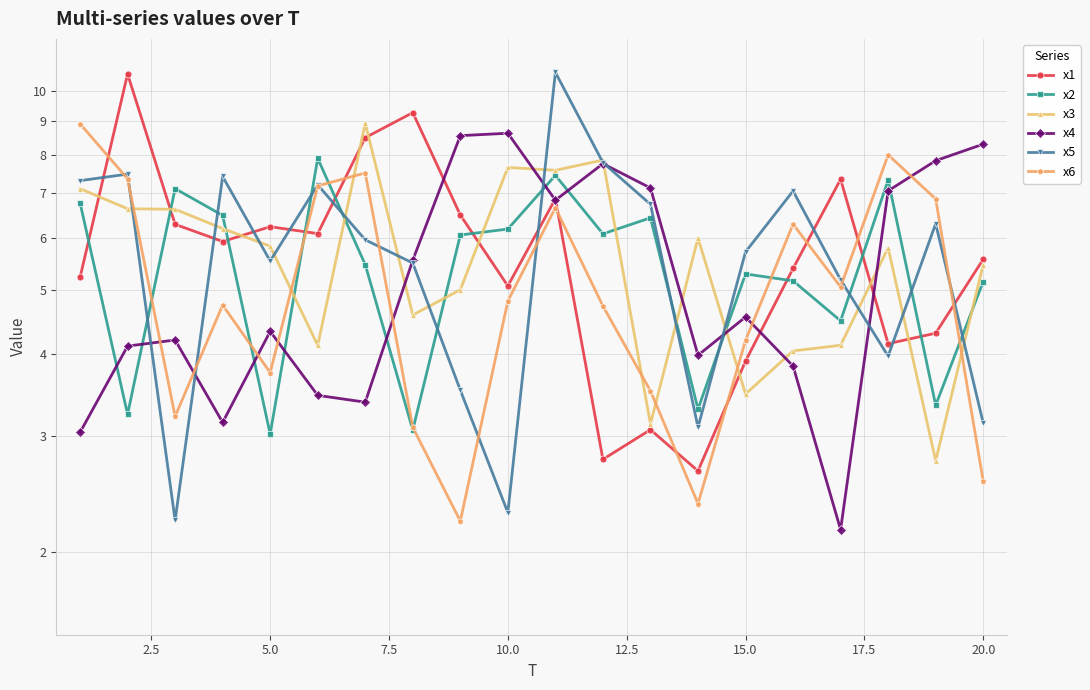

Rank the series by their maximum value, from lowest to highest.

x2, x4, x6, x3, x1, x5